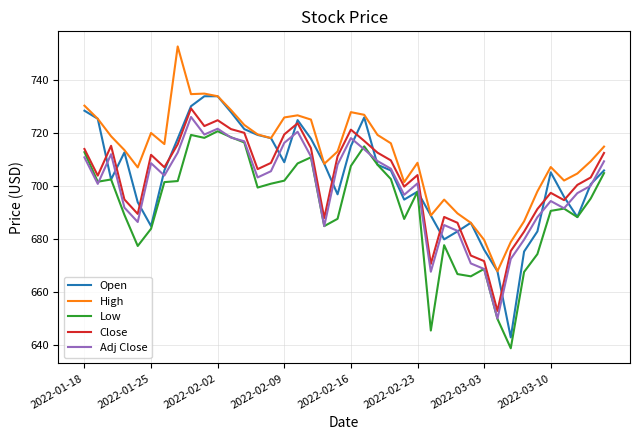

What is the maximum value for Adj Close?

726.2